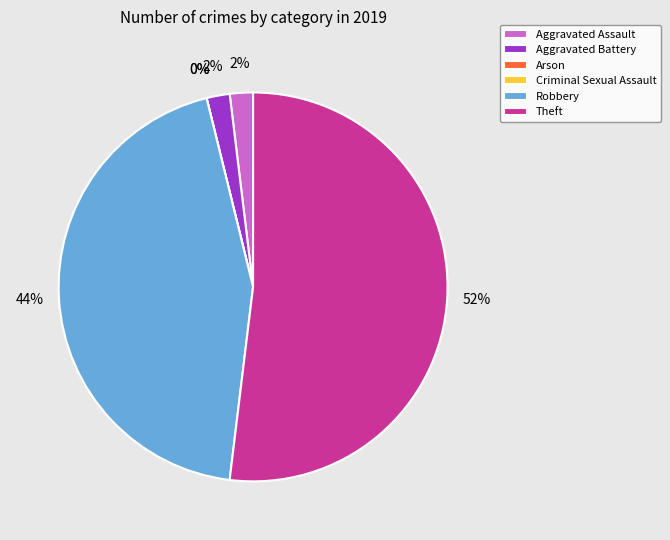

How many slices are in this pie chart?

6